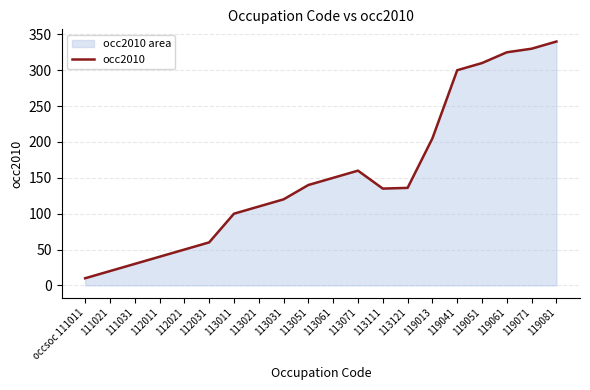

How many points are lower than both their immediate neighbors (excluding endpoints)?

1